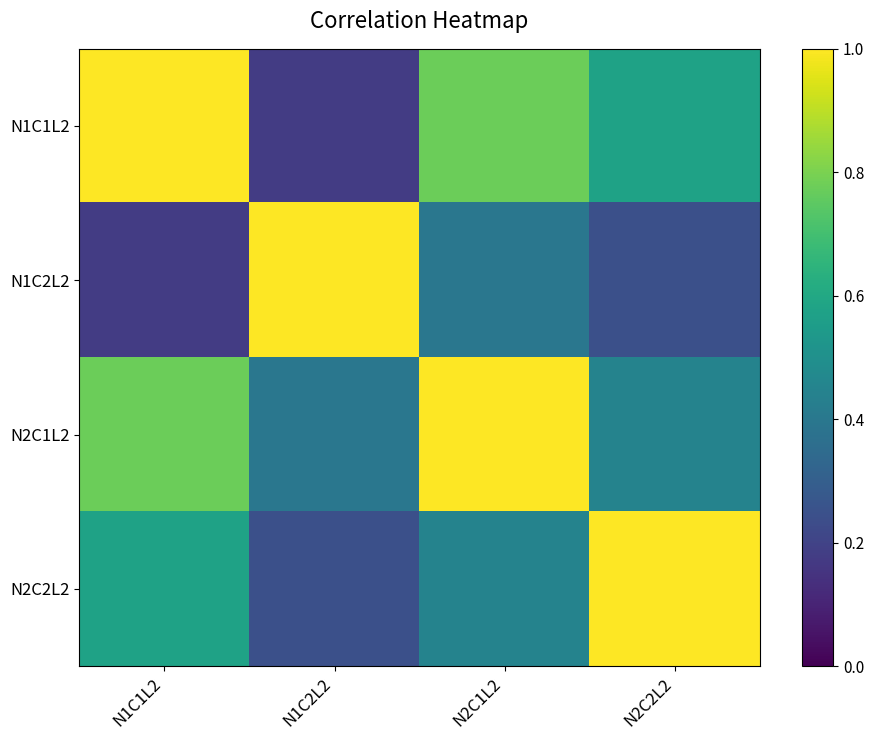

Which has a higher value, N1C1L2 or N2C2L2?

N1C1L2